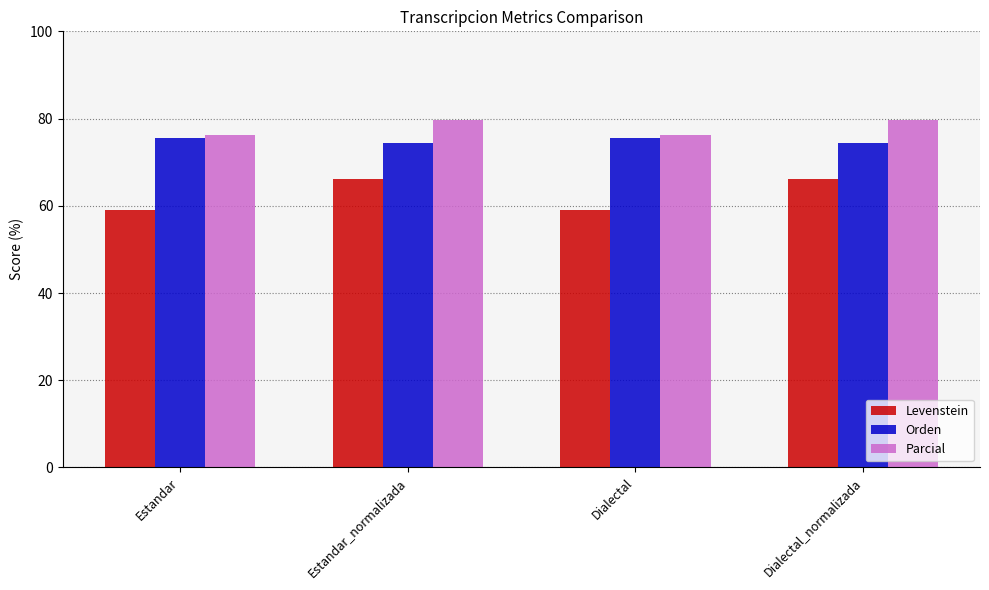

What is the value of the Parcial bar at the 1st from the left?

76.2